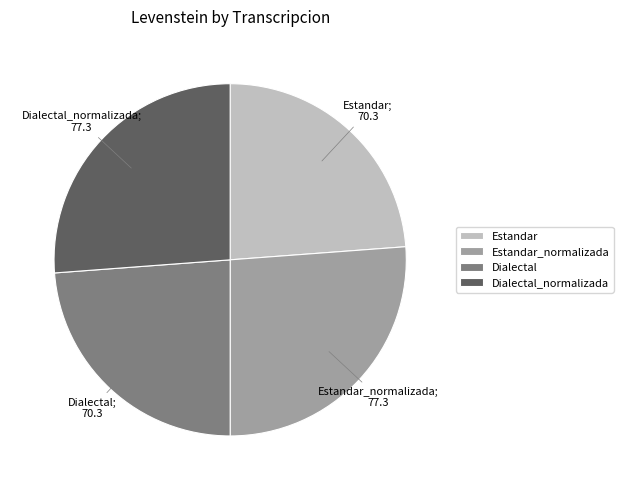

What is the ratio of the value at Estandar to the value at Dialectal?

1.0